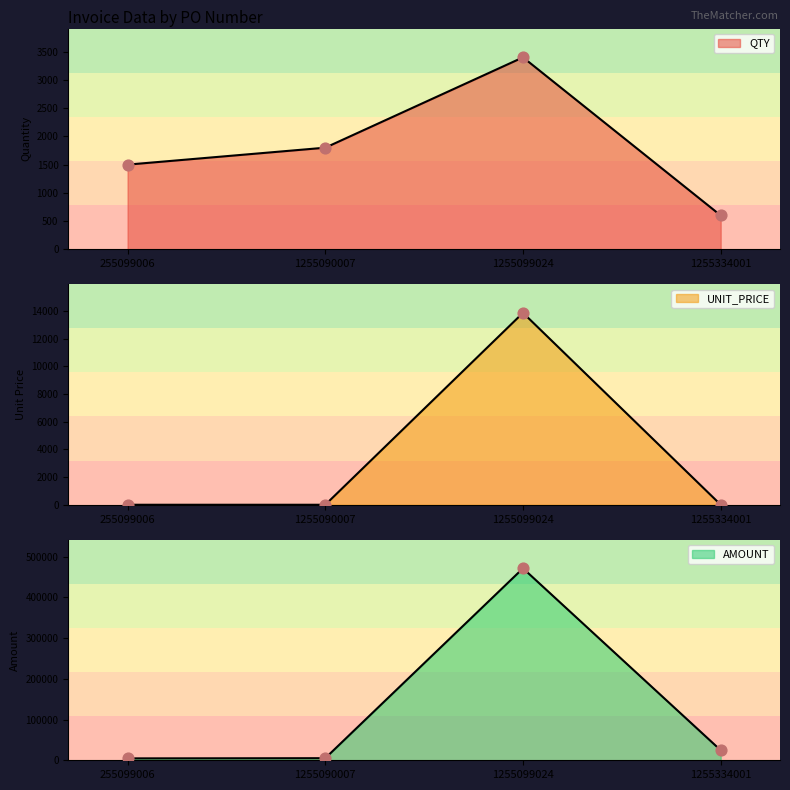

Which series has the largest total across all categories?

AMOUNT